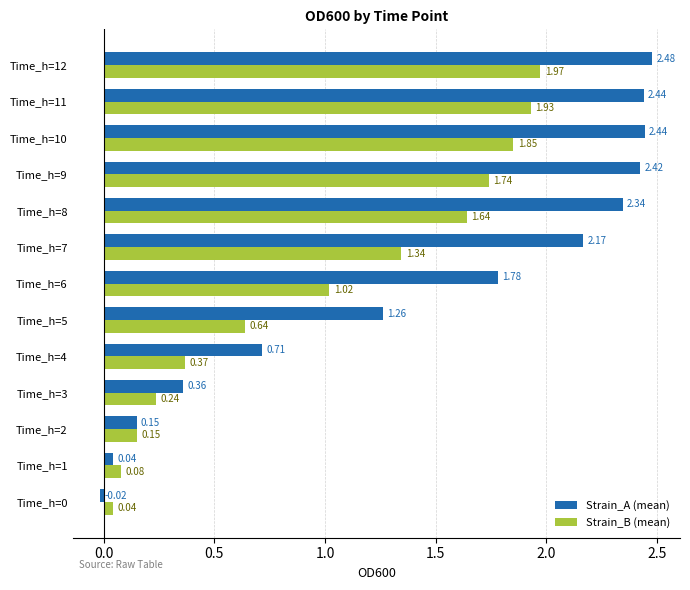

List the series in order of their peak value, lowest first.

Strain_B (mean), Strain_A (mean)